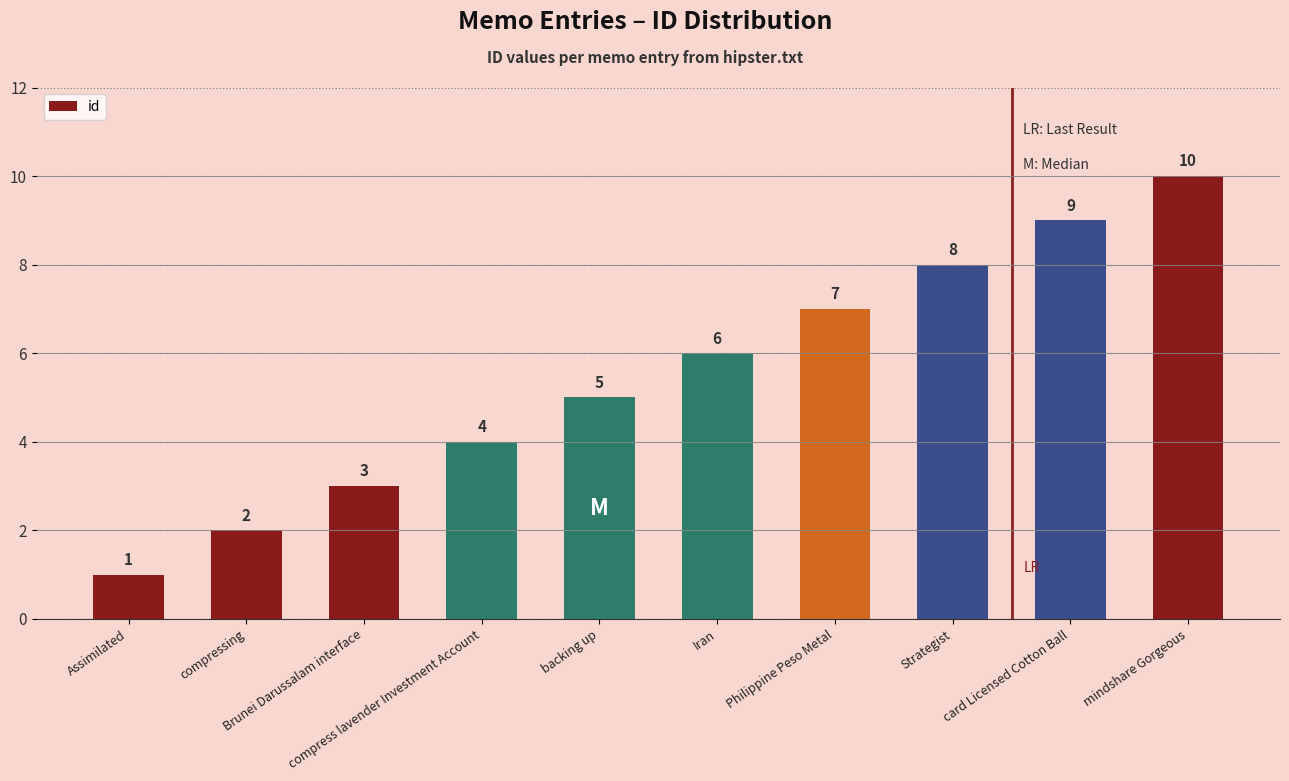

Approximately how many times larger is the value at backing up compared to Strategist?

0.6